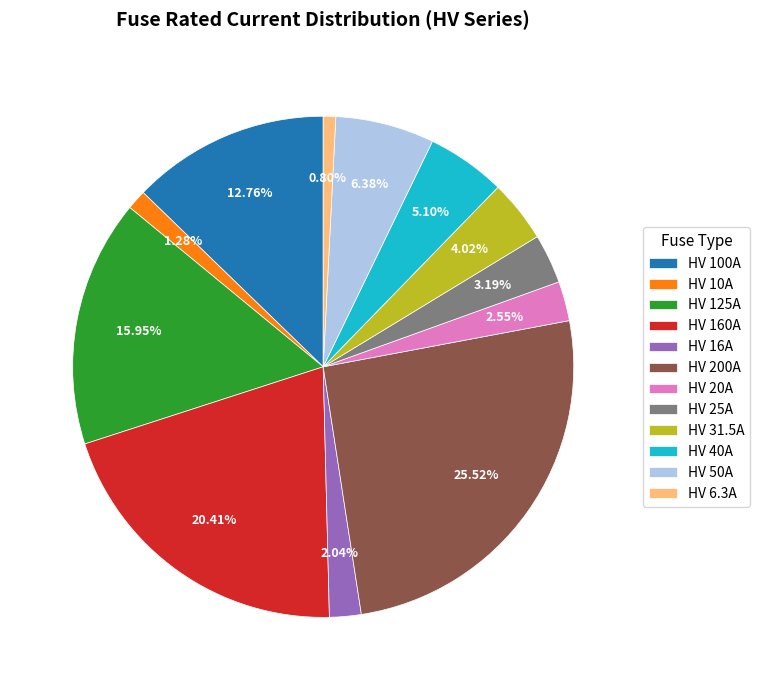

To the nearest percent, what portion does HV 25A represent?

3%